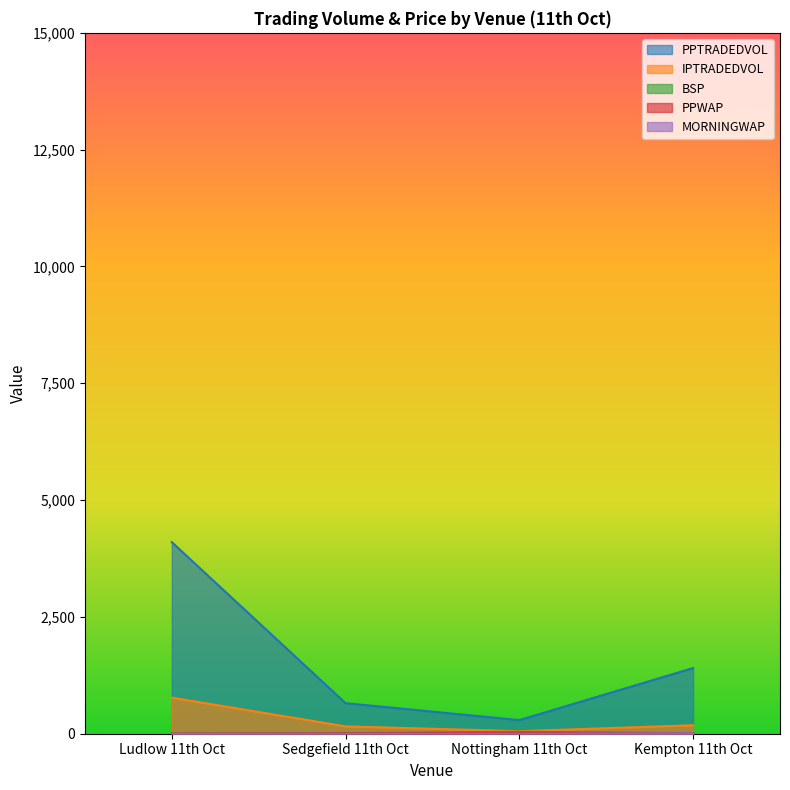

The value of BSP at Nottingham 11th Oct is 13.2. True or false?

False